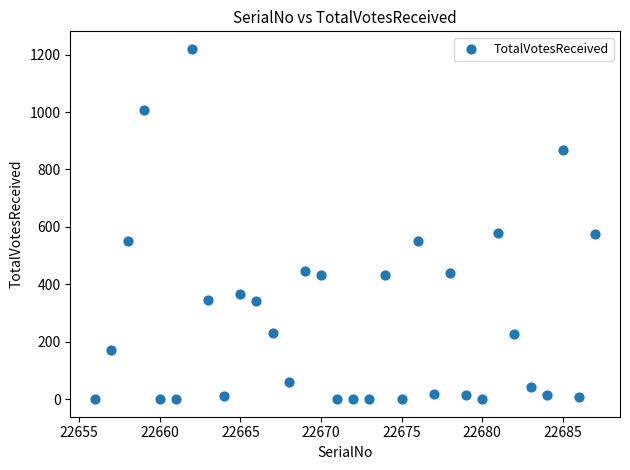

What is the range of Y values (max minus min)?

1220